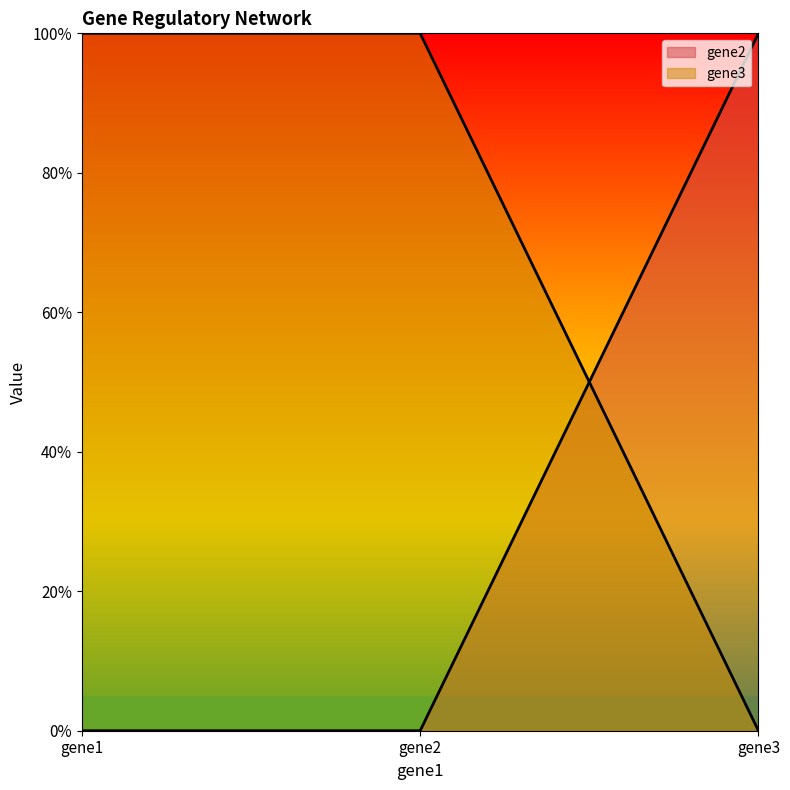

At which category is the sum across all series the highest?

gene1